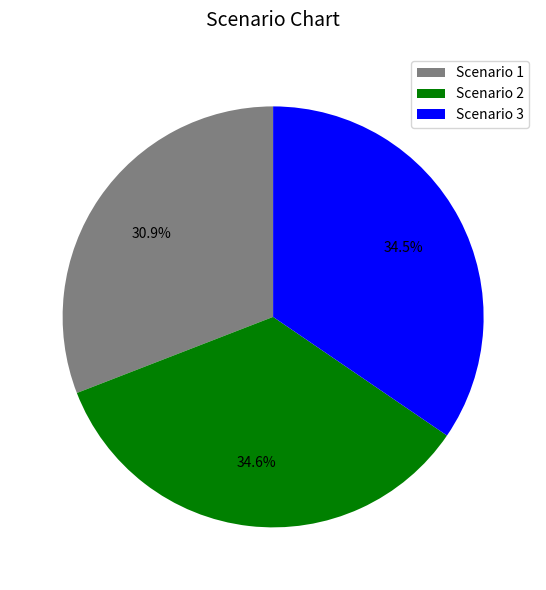

Combined, what portion of the pie is Scenario 1 and Scenario 3?

65.4%